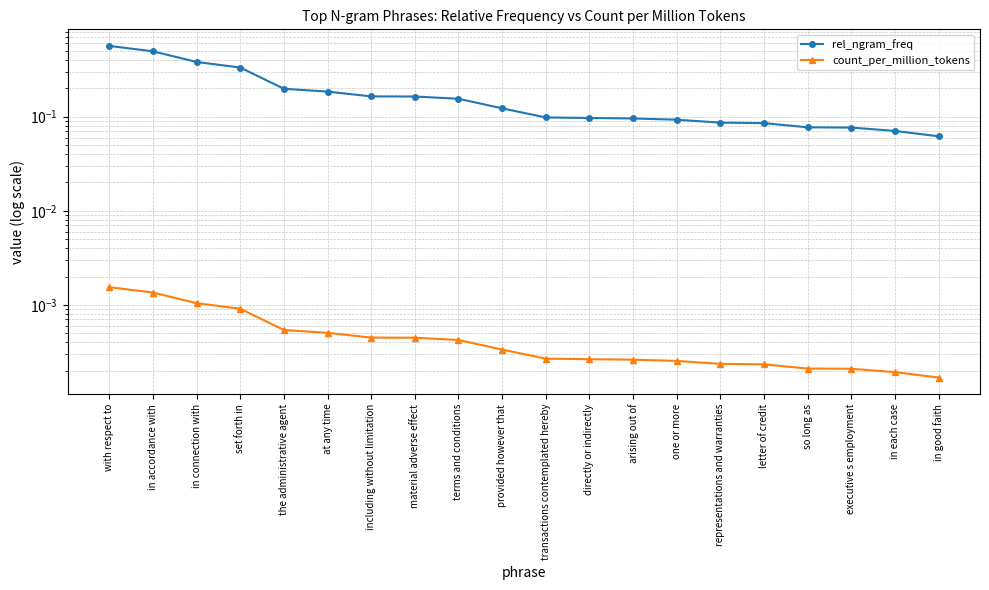

Count the count_per_million_tokens values in the range 0 to 1.

20